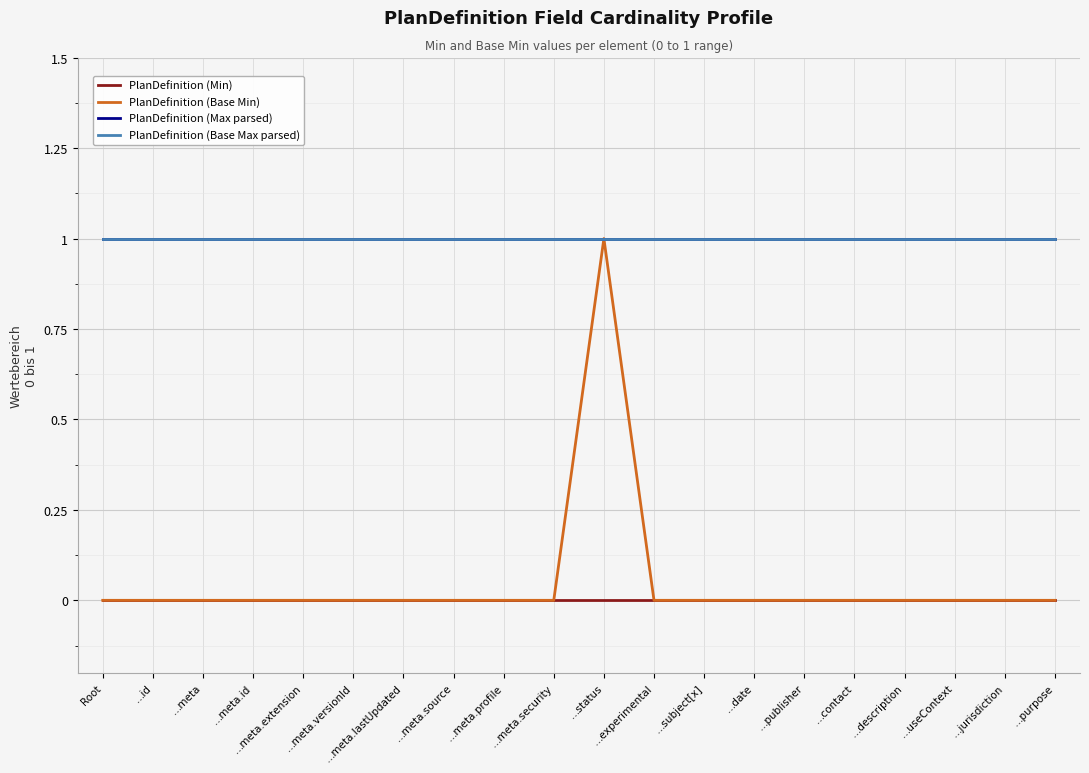

What is the difference between the highest and lowest values at …subject[x]?

1